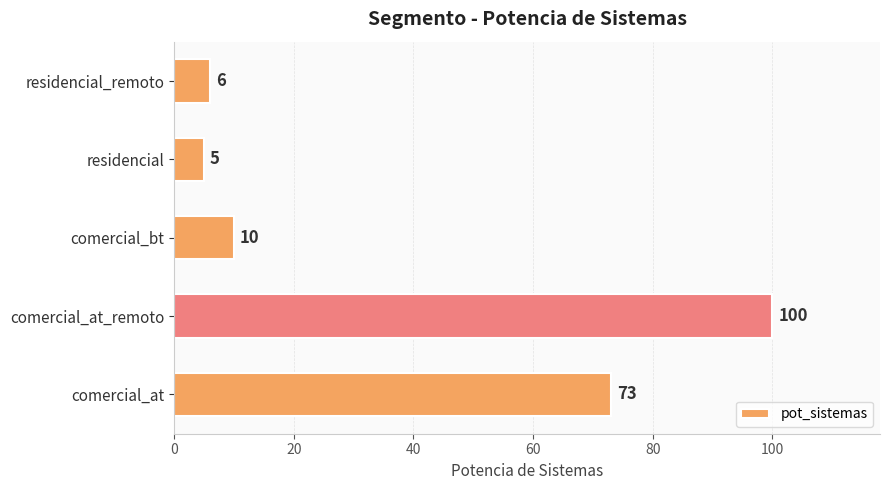

The value at residencial is 9. True or false?

False